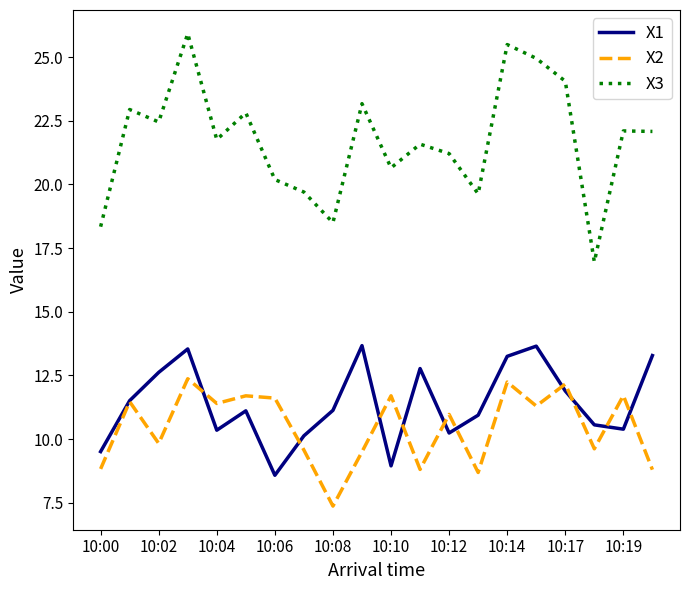

True or false: X1 and X3 intersect in this chart.

False